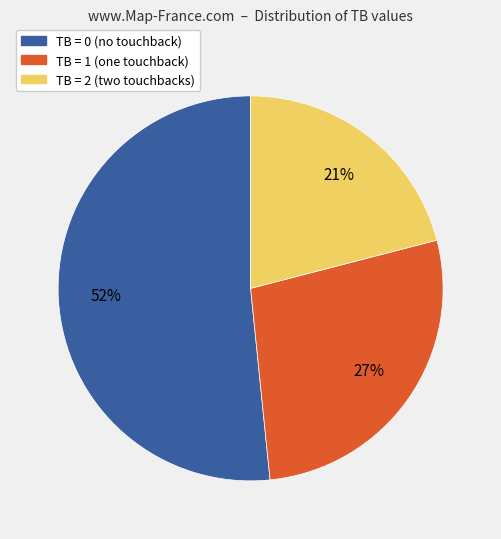

What is the ratio of the value at TB = 1 to the value at TB = 2?

1.3